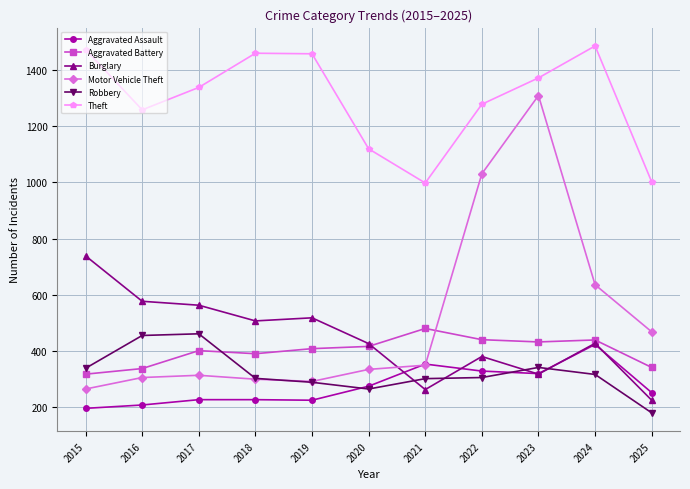

What is the difference between the highest and lowest values at 2017?

1114